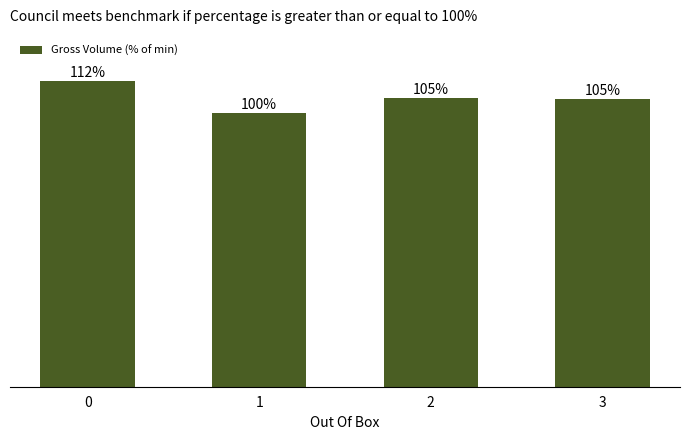

What is the average value?

105.6